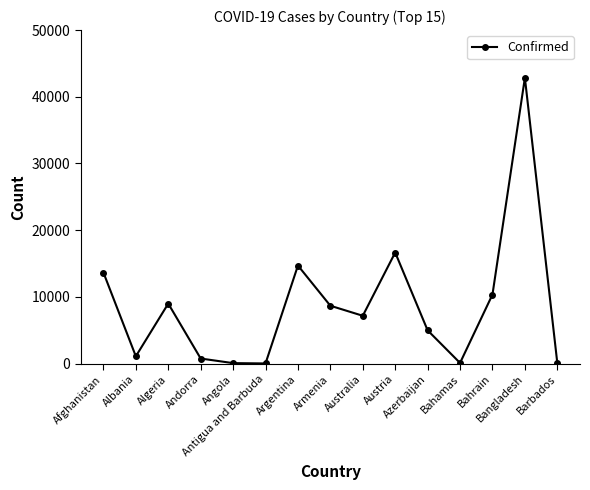

The value at Argentina is 14702. True or false?

True